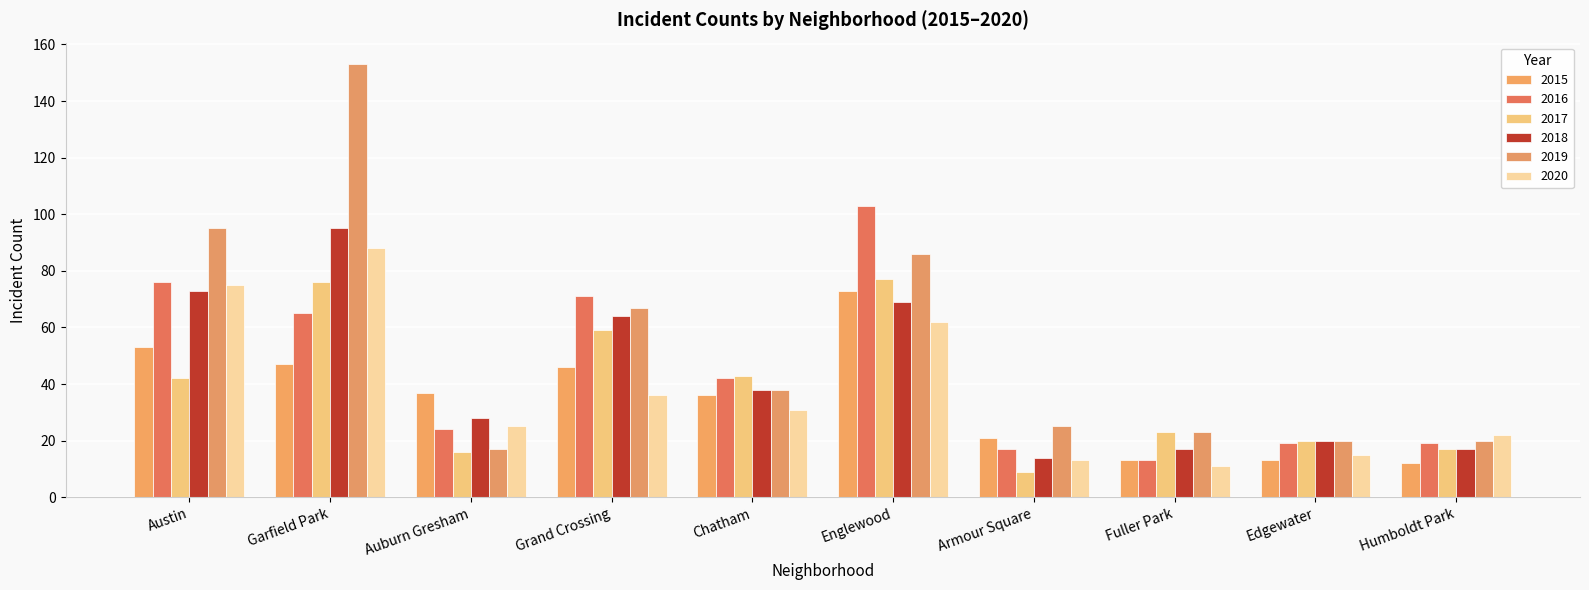

At which label is 2017 closest to 43?

Chatham